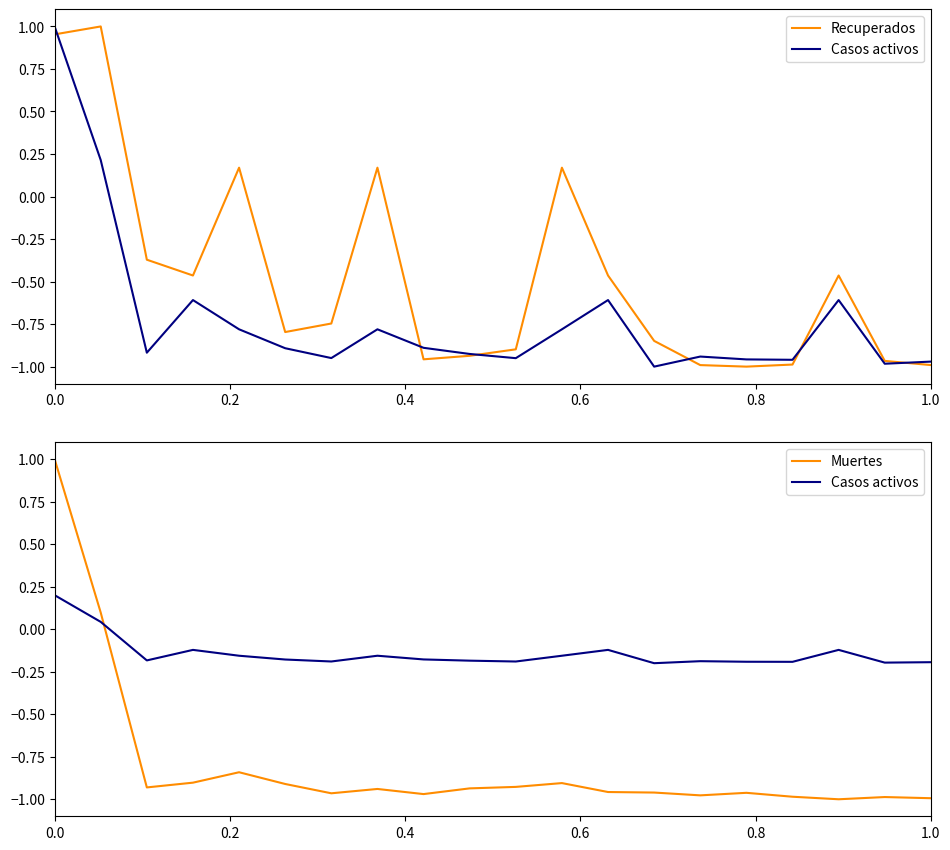

In Recuperados, how many points are lower than both neighbors (excluding endpoints)?

4